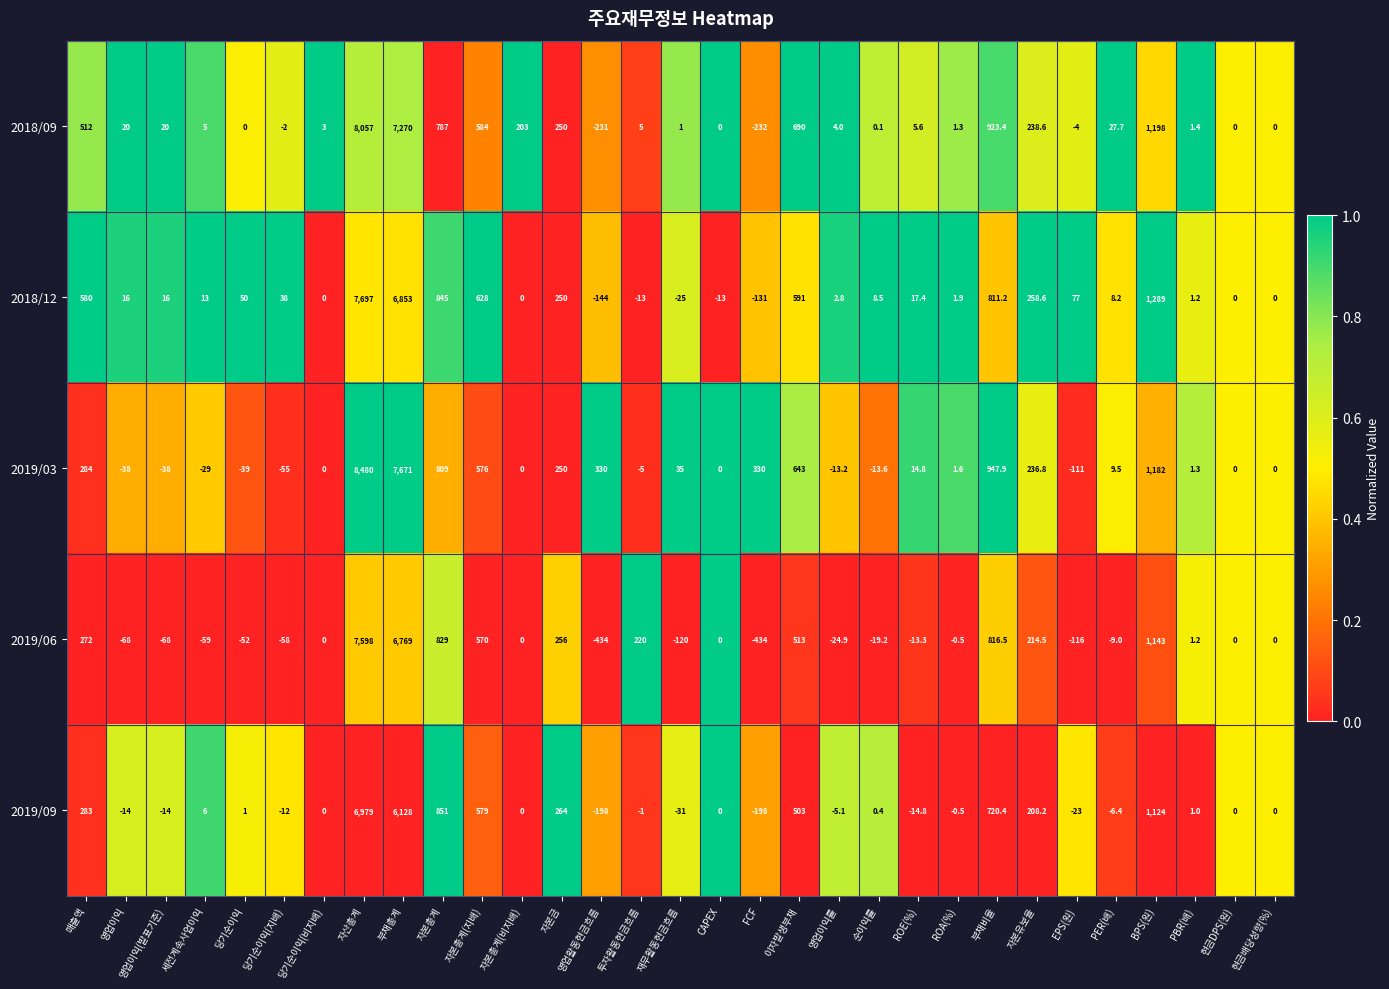

Which category has the highest value in the 2018/12 series?

자산총계